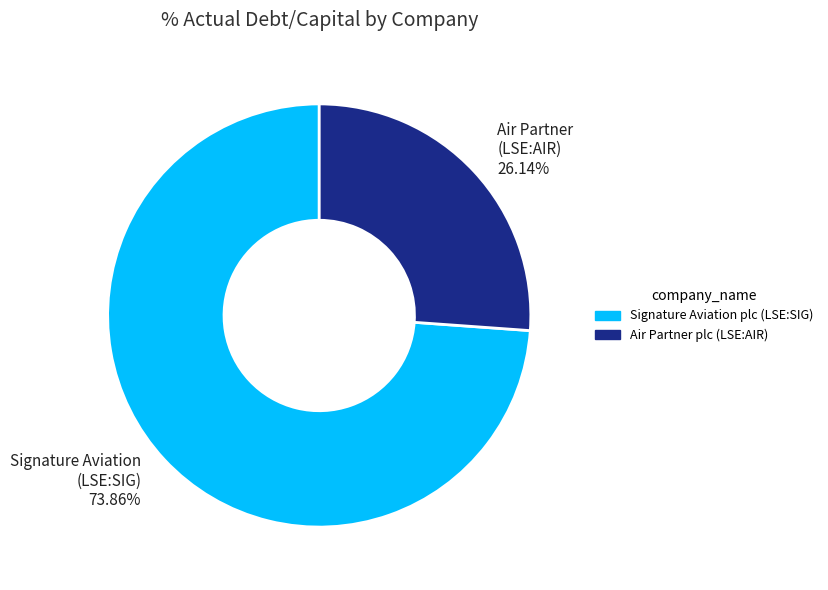

Is there any slice that represents more than half of the pie?

Yes